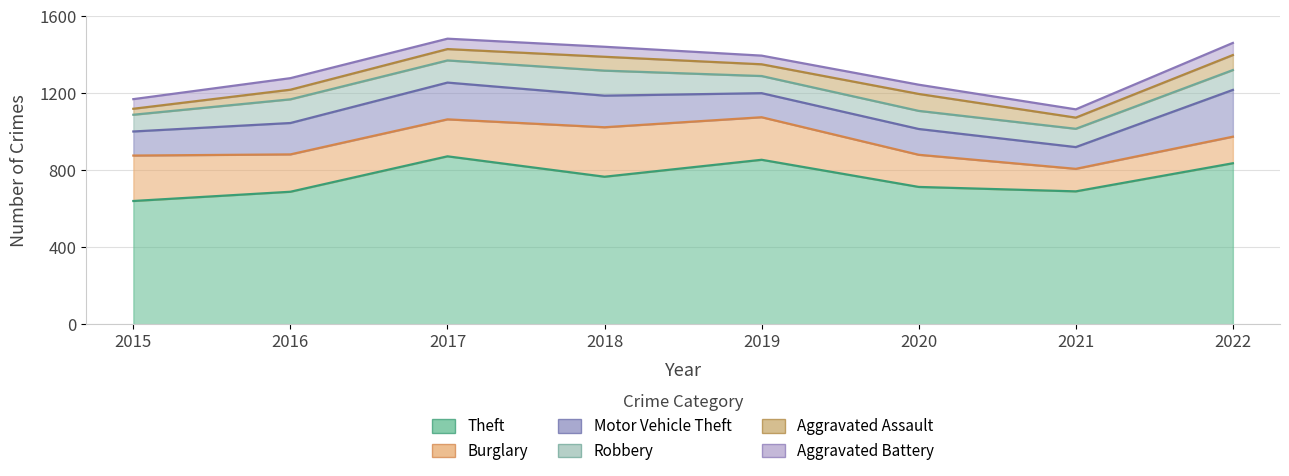

At how many categories does at least one series exceed 229?

8